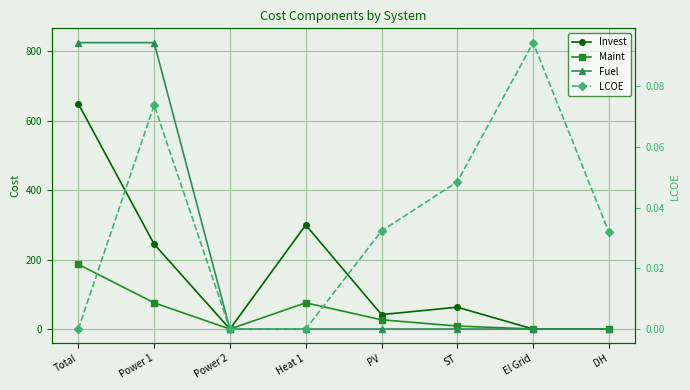

Which category has the highest value across all series?

Total